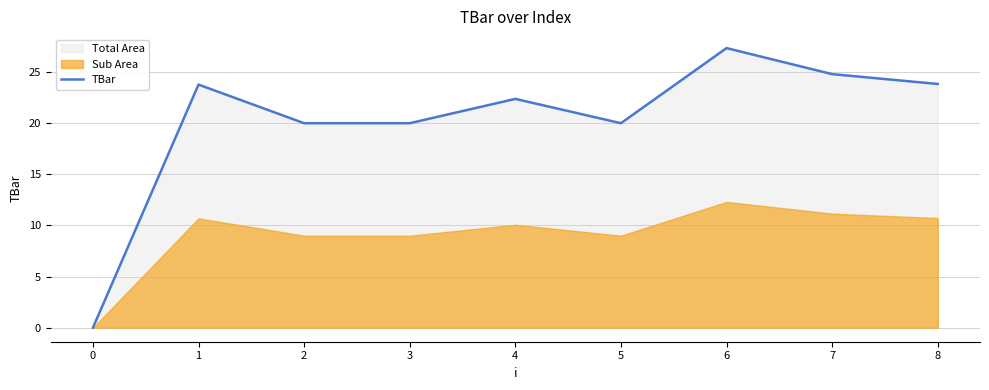

True or false: TBar has a value of 24.8 at 7.

True